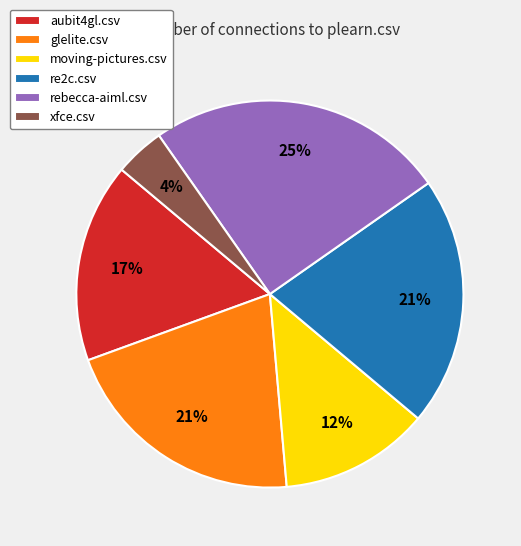

To the nearest percent, what is the combined percentage of aubit4gl.csv and glelite.csv?

38%